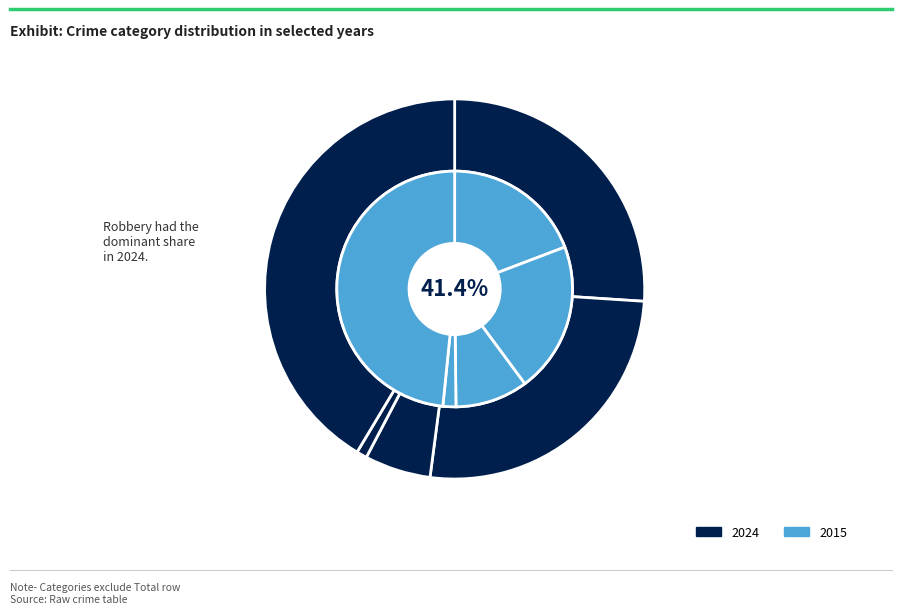

How much of the chart is everything except Criminal Sexual Assault?

90.0%